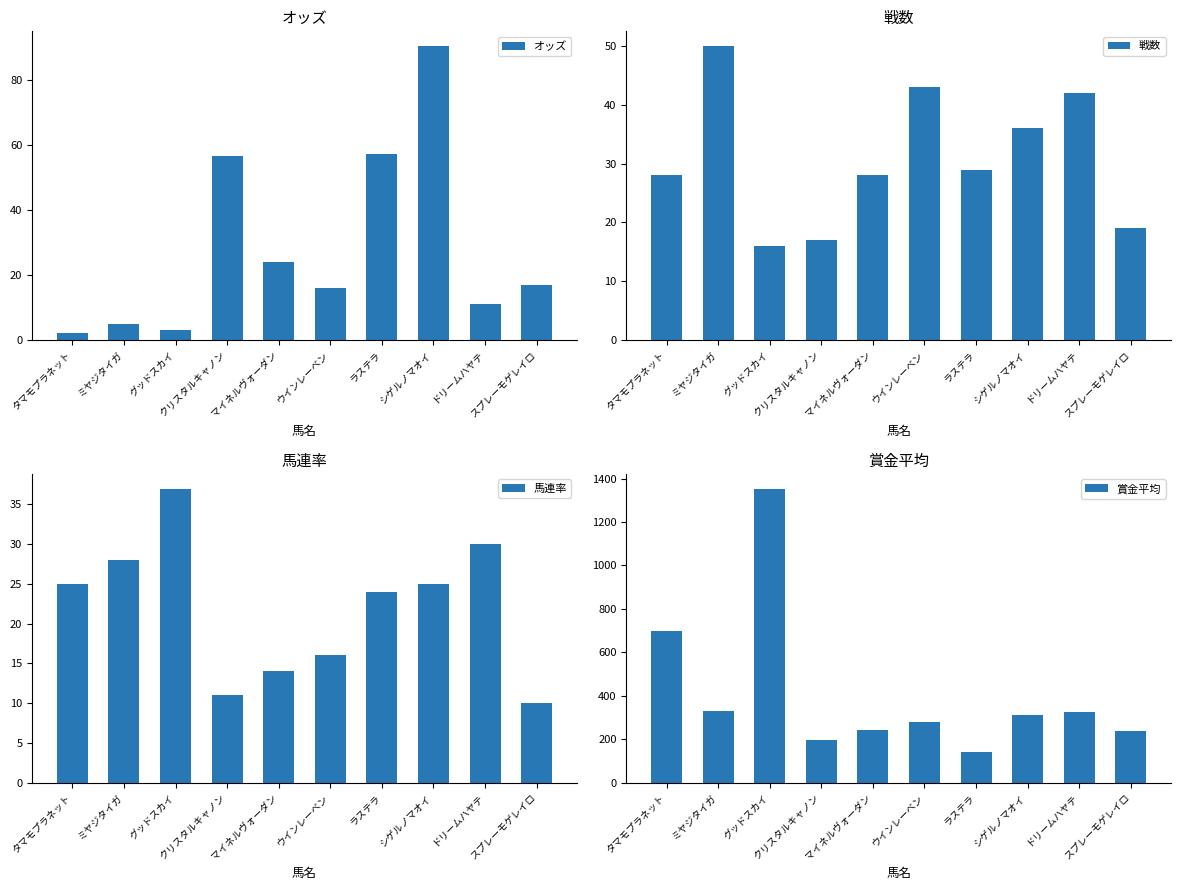

Read the オッズ value at ドリームハヤテ.

11.2